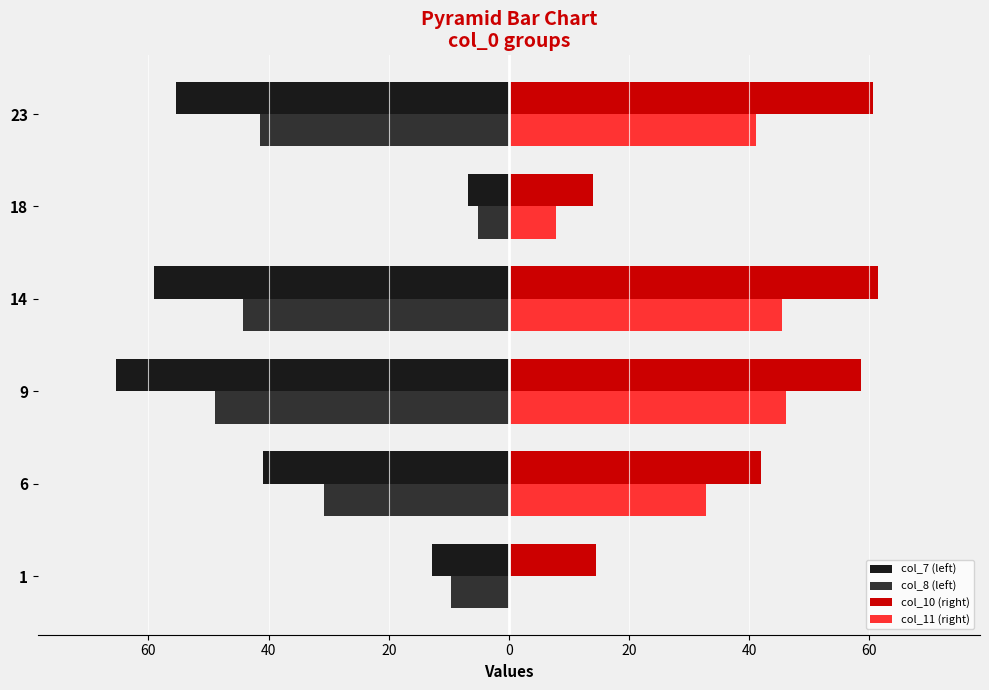

What are all the series names shown in the legend?

col_7 (left), col_8 (left), col_10 (right), col_11 (right)